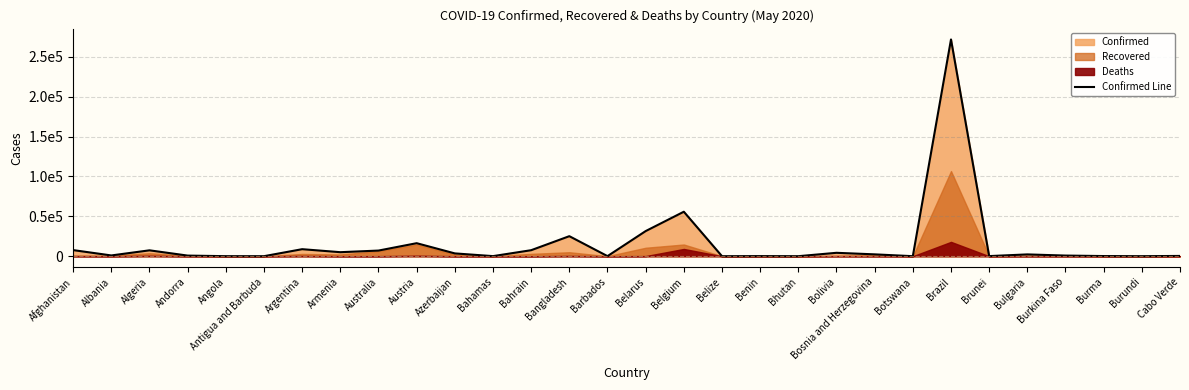

What is the greatest value displayed?

271885